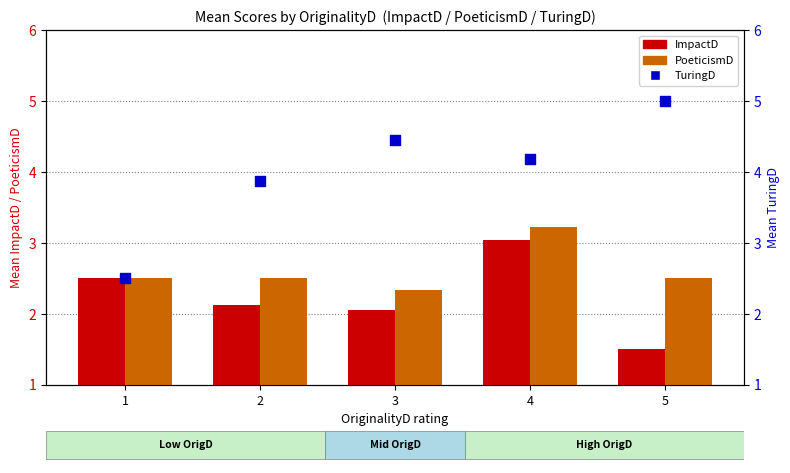

At which category is the sum across all series the highest?

4